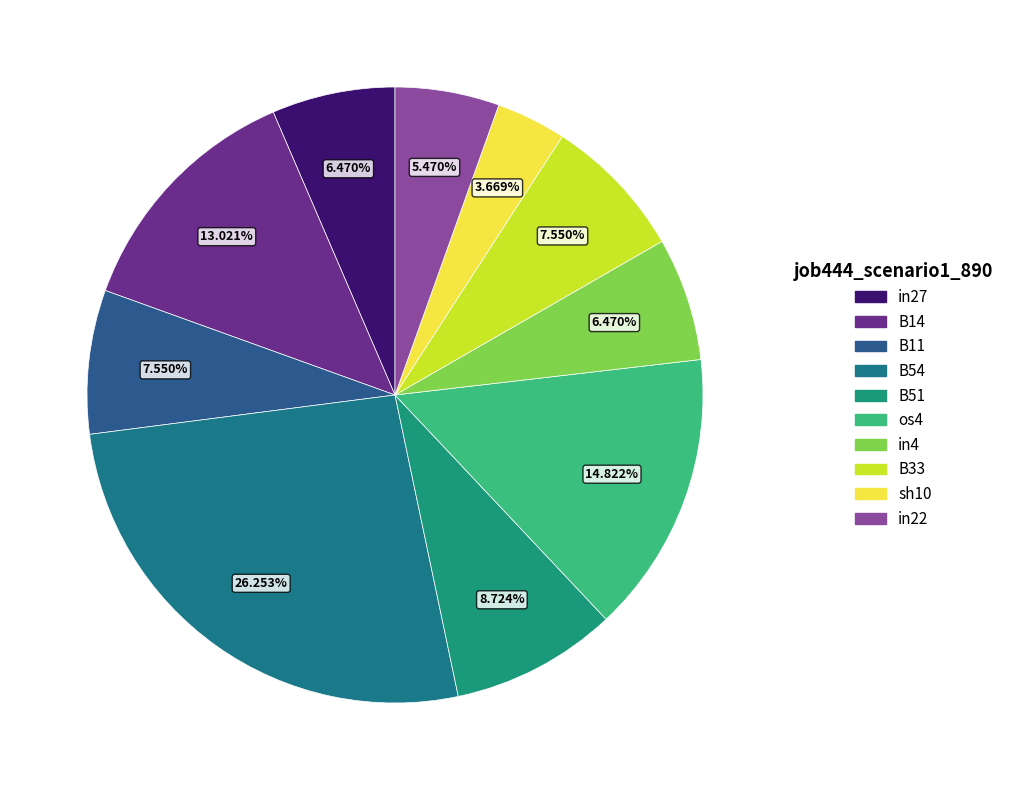

To the nearest percent, what portion does B11 represent?

8%